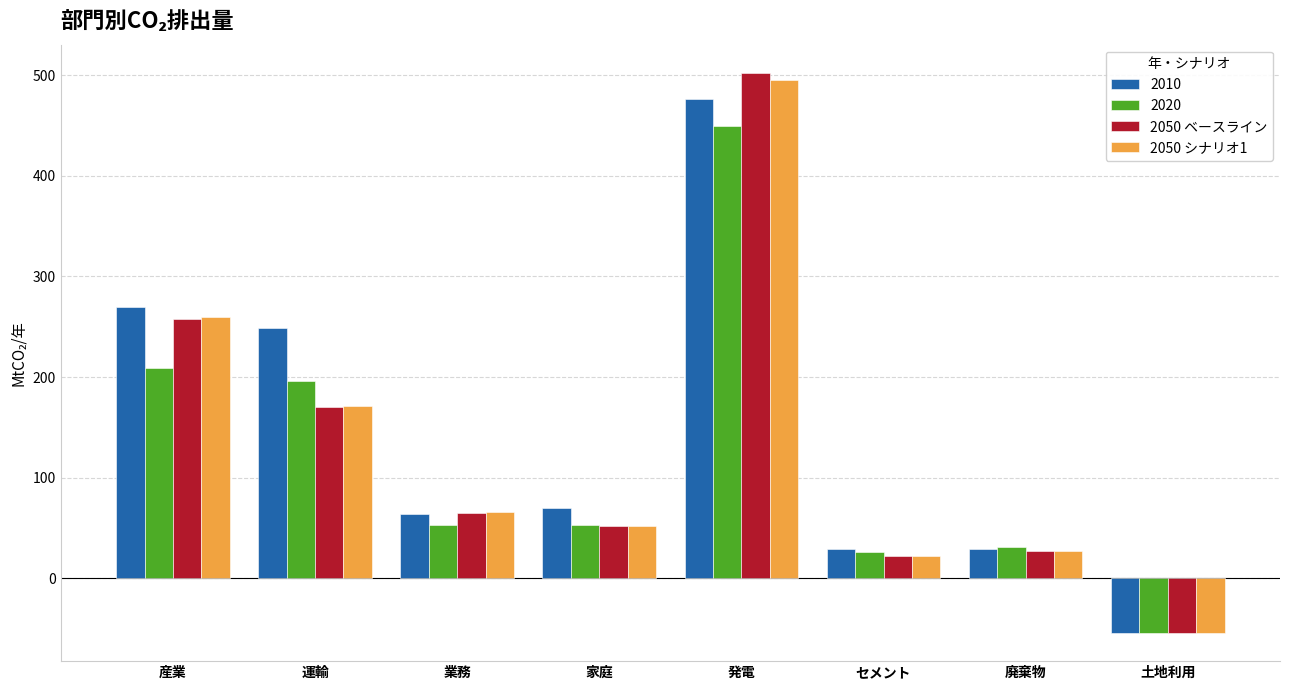

What is the value of the 2050 シナリオ1 bar at the 6th from the left?

22.6